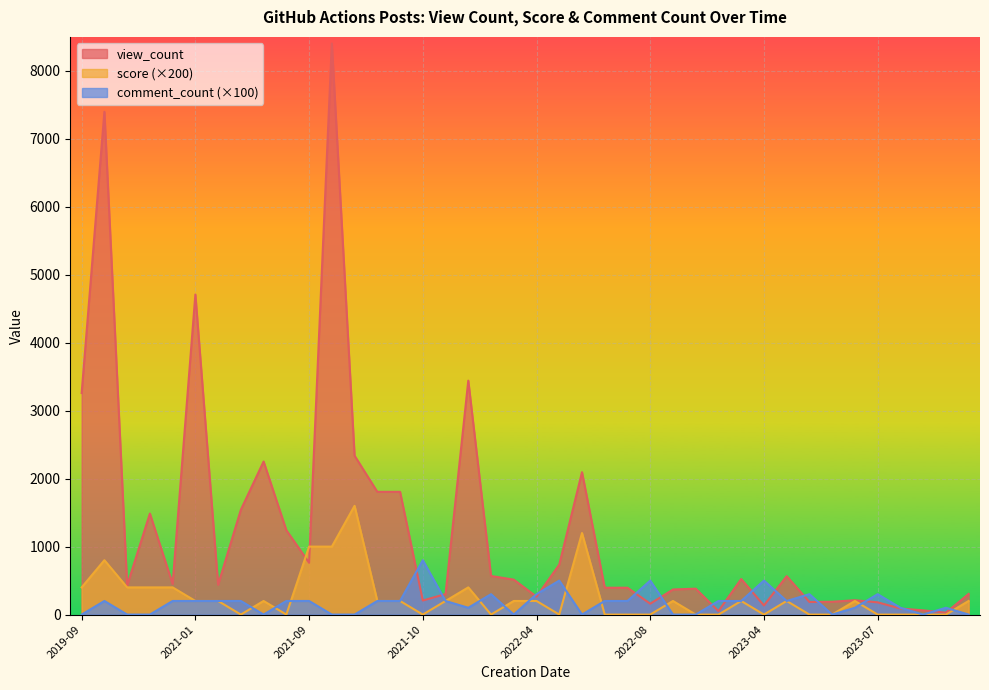

Which series has the largest total across all categories?

view_count